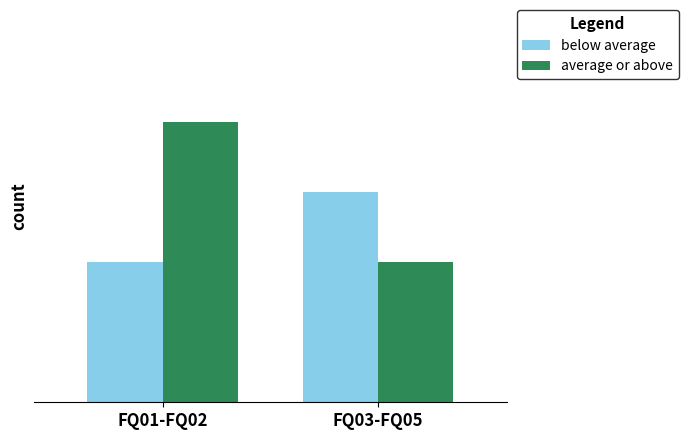

The value of average or above at FQ01-FQ02 is 4. True or false?

True